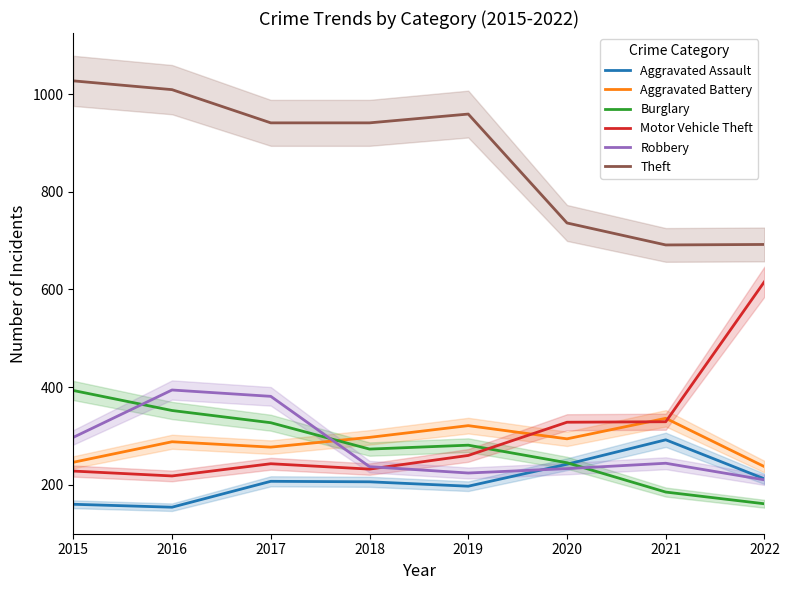

At which category is the sum across all series the highest?

2016